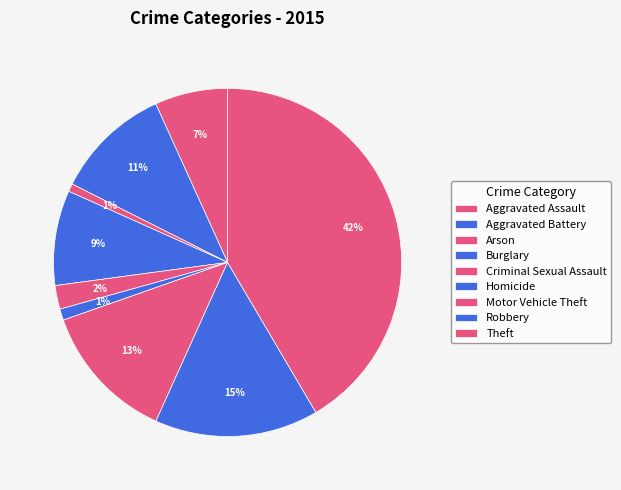

Rank the categories by value from highest to lowest.

Theft, Robbery, Motor Vehicle Theft, Aggravated Battery, Burglary, Aggravated Assault, Criminal Sexual Assault, Homicide, Arson